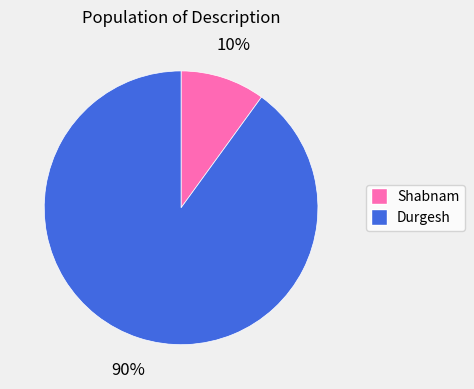

Does any single category account for the majority?

Yes